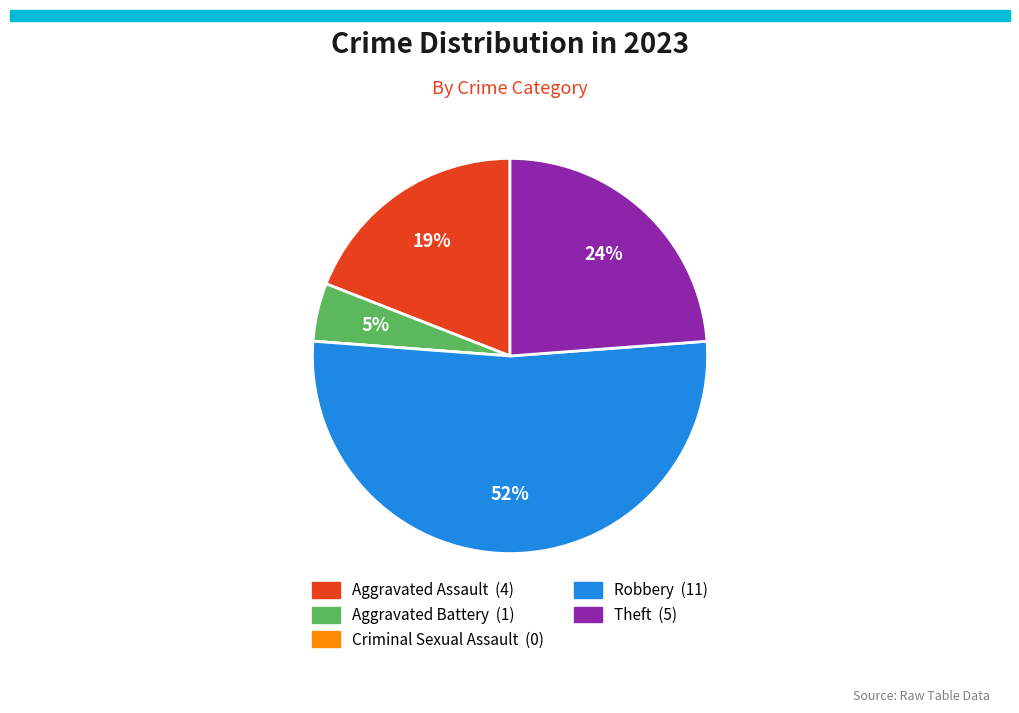

Which has a higher value, Aggravated Battery or Robbery?

Robbery